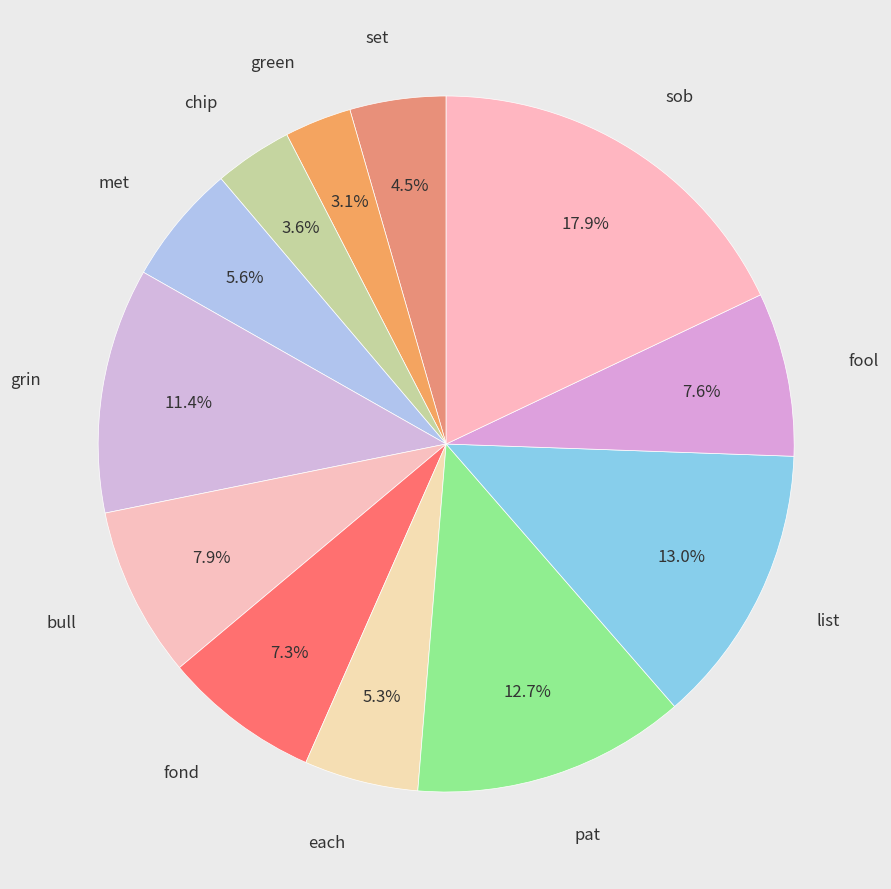

What is the ratio of the value at each to the value at bull?

0.7